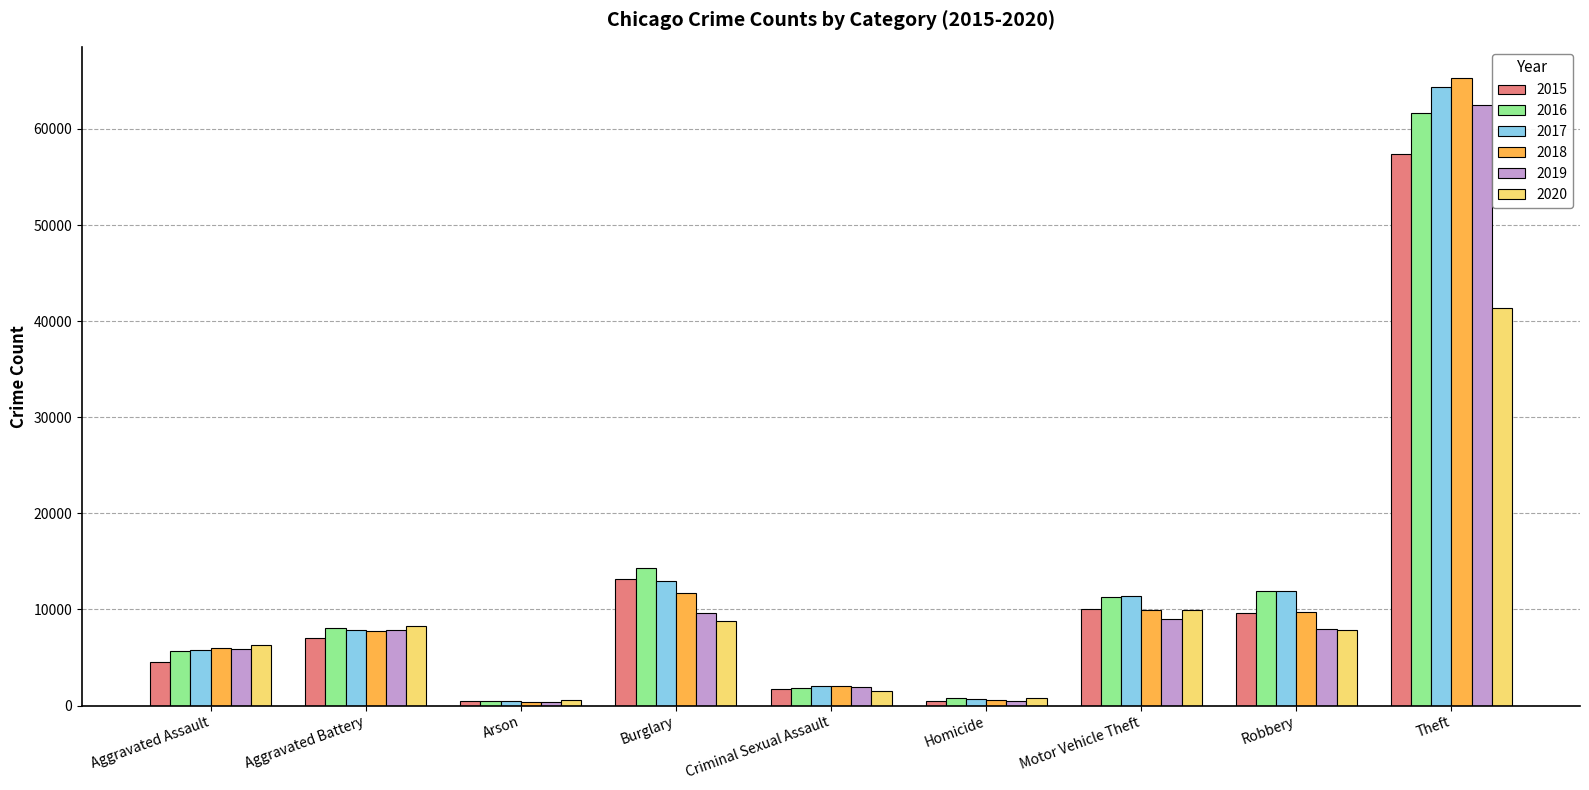

What value does the 2016 series have at Aggravated Assault, to the nearest 100?

5700